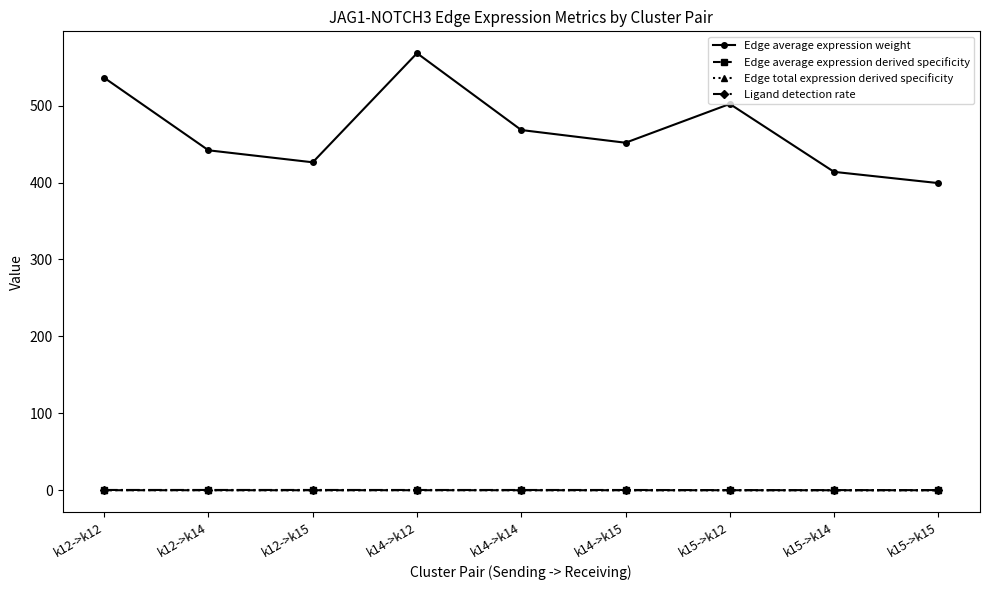

At how many categories does at least one series exceed 200?

9